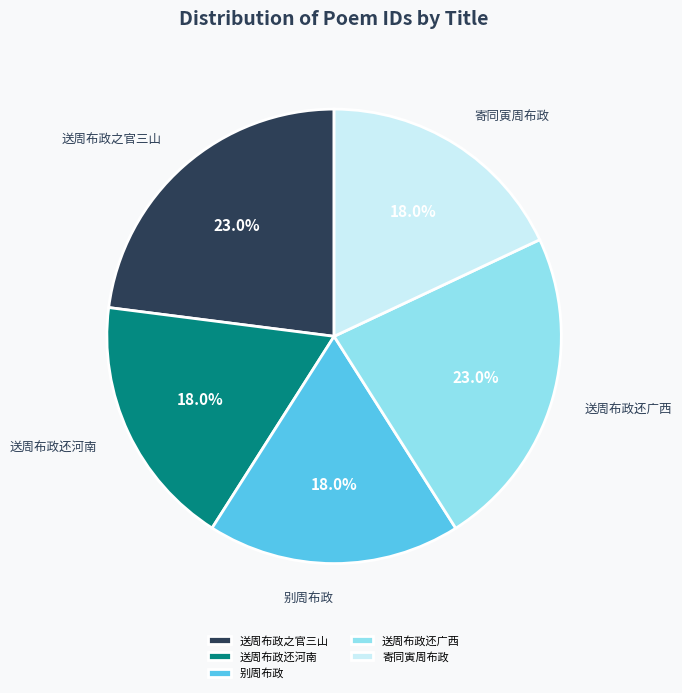

Which has a higher value, 寄同寅周布政 or 送周布政之官三山?

送周布政之官三山